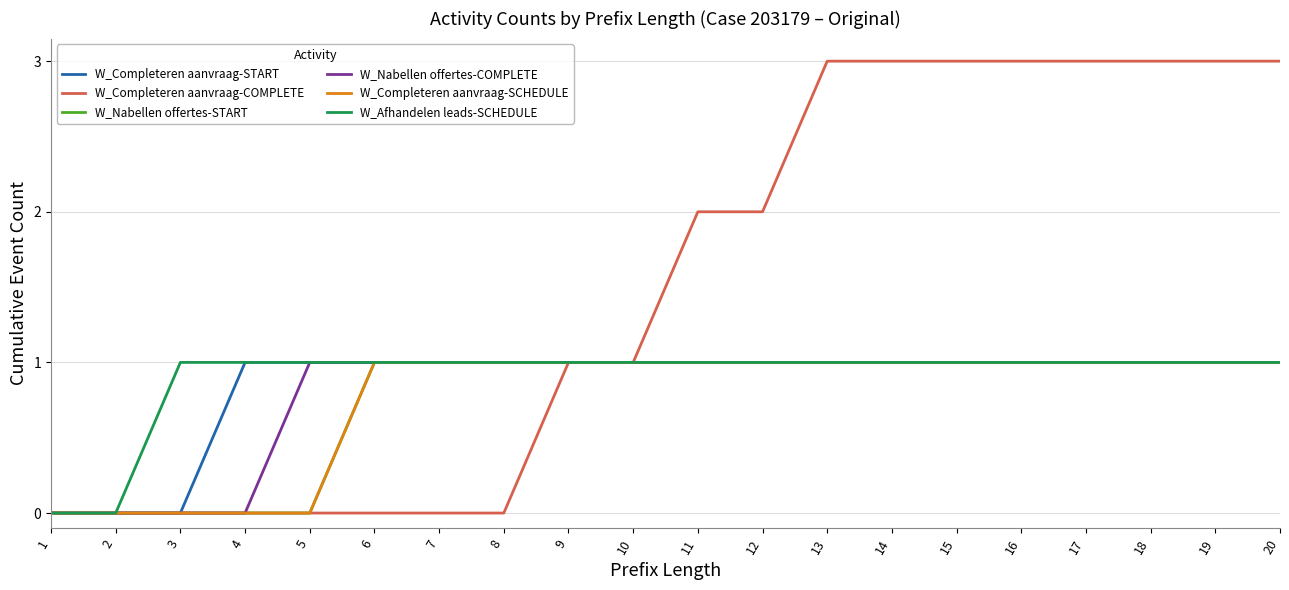

Count the W_Completeren aanvraag-COMPLETE values in the range 0 to 3.

20